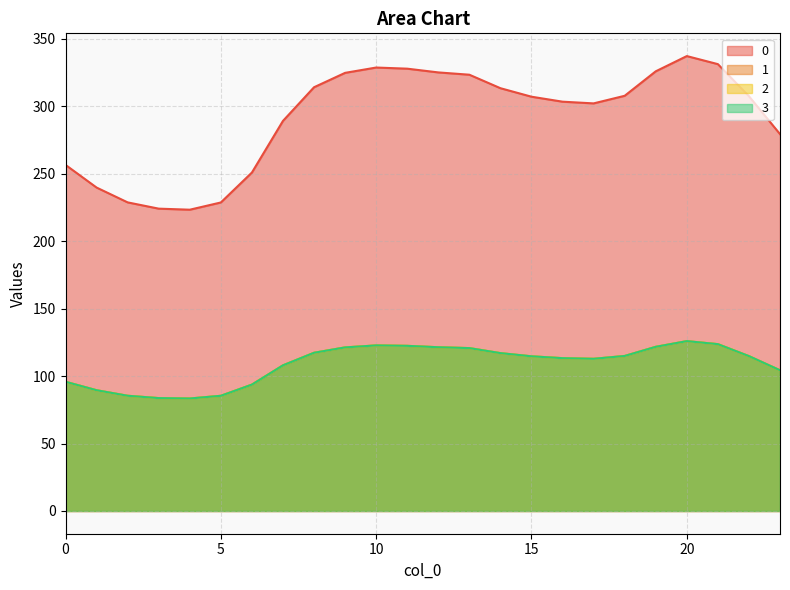

Between 21 and 4, which is larger?

21